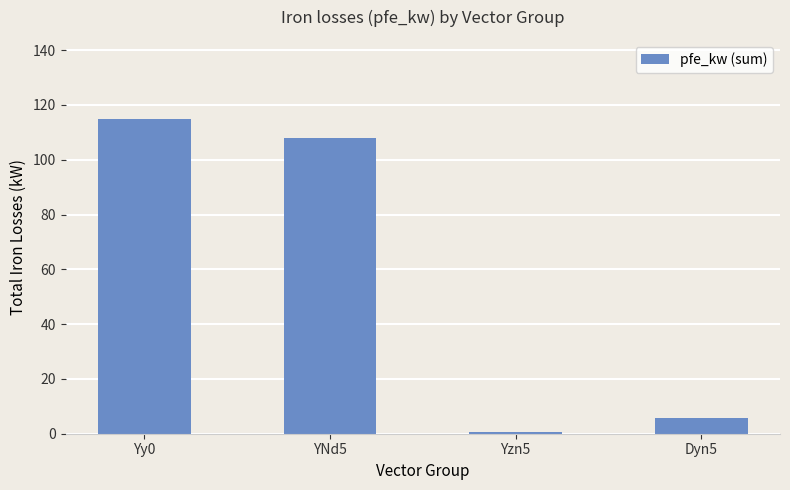

Are the bars horizontal?

No